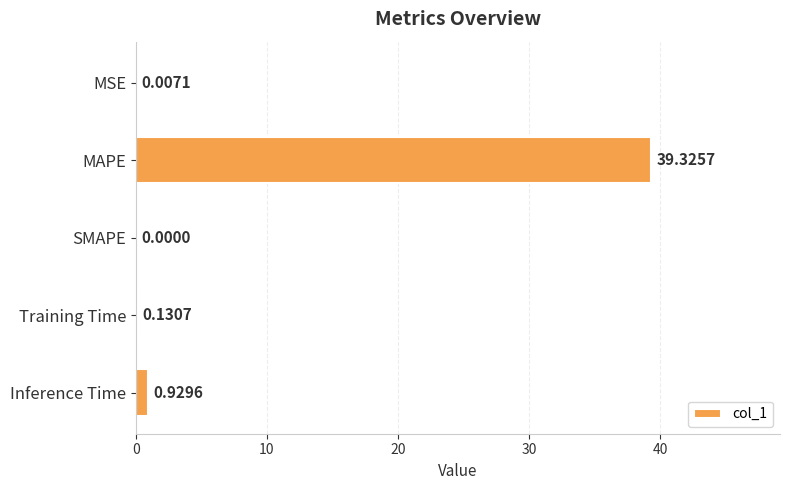

What is the sum of all values?

40.4